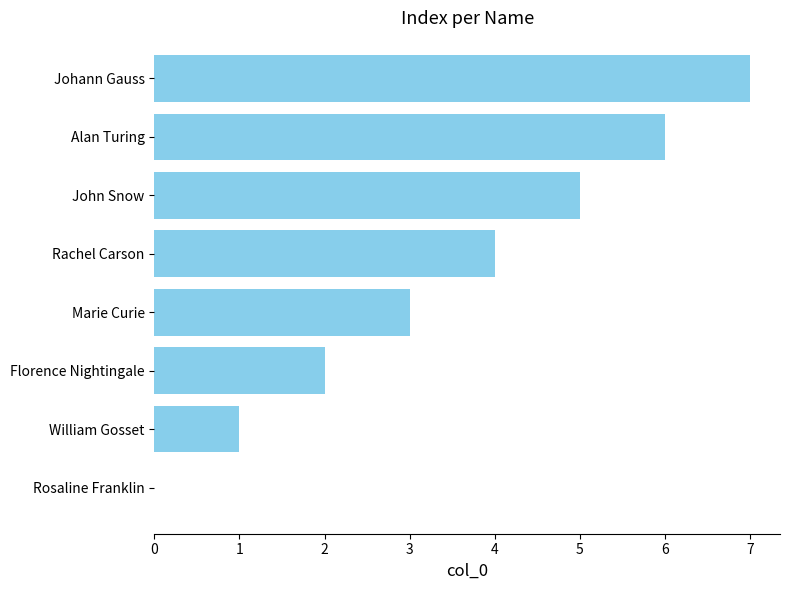

What is the greatest value displayed?

7